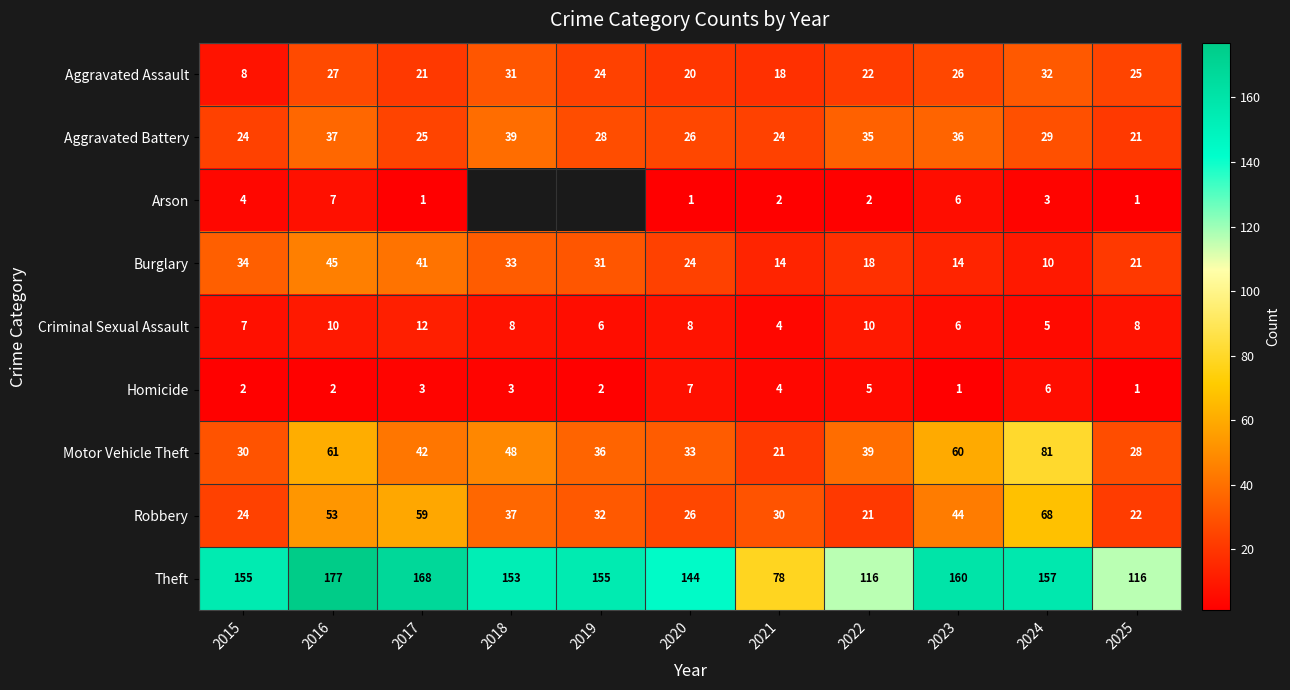

What is the difference between the maximum and minimum values in the Theft series?

99